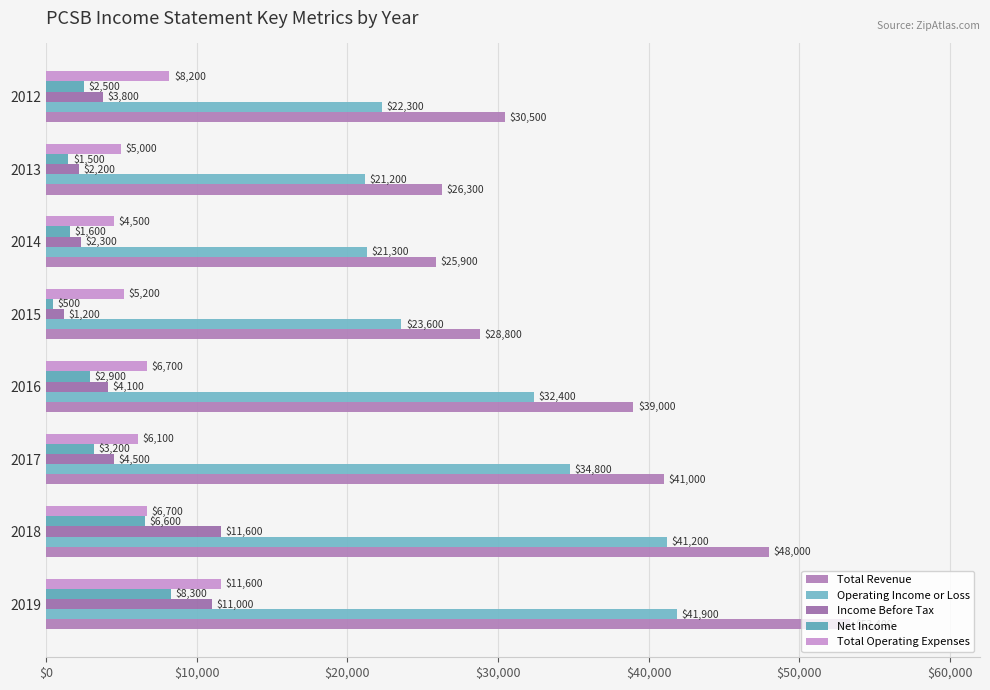

Which label corresponds to the smallest value in the chart?

2015